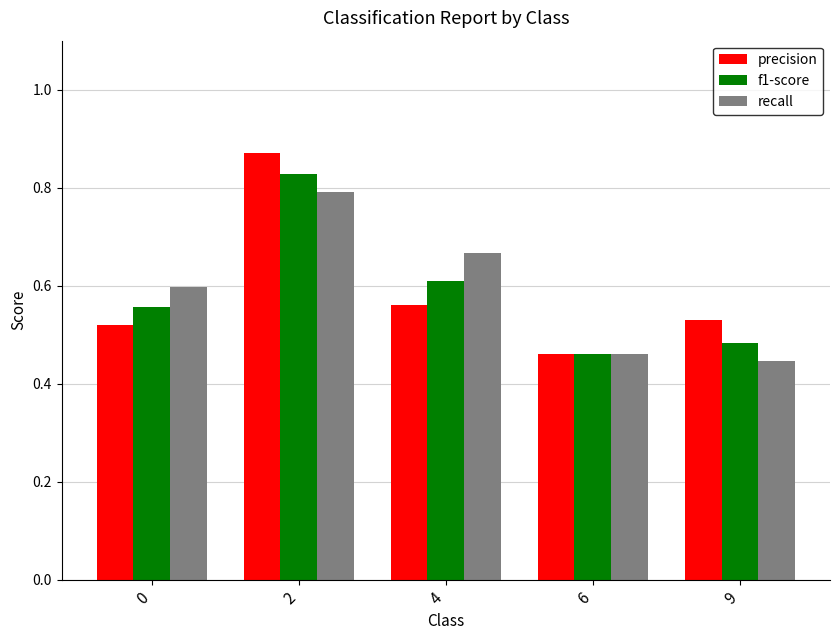

The precision series shows 1.3 at 2. True or false?

False